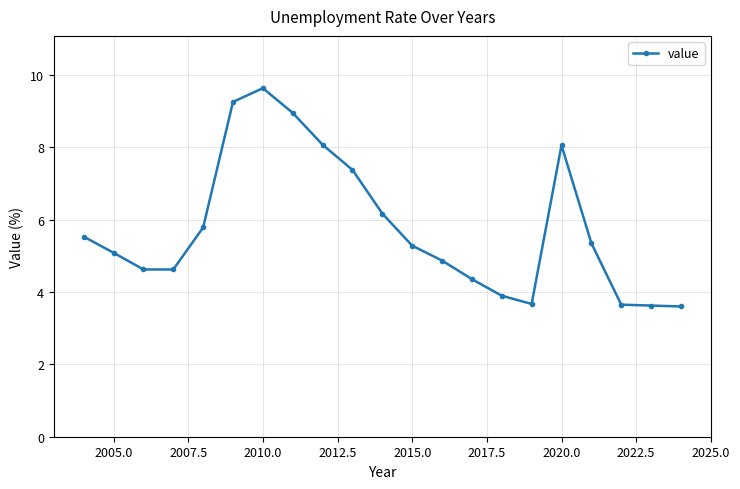

How many series are shown in this chart?

1